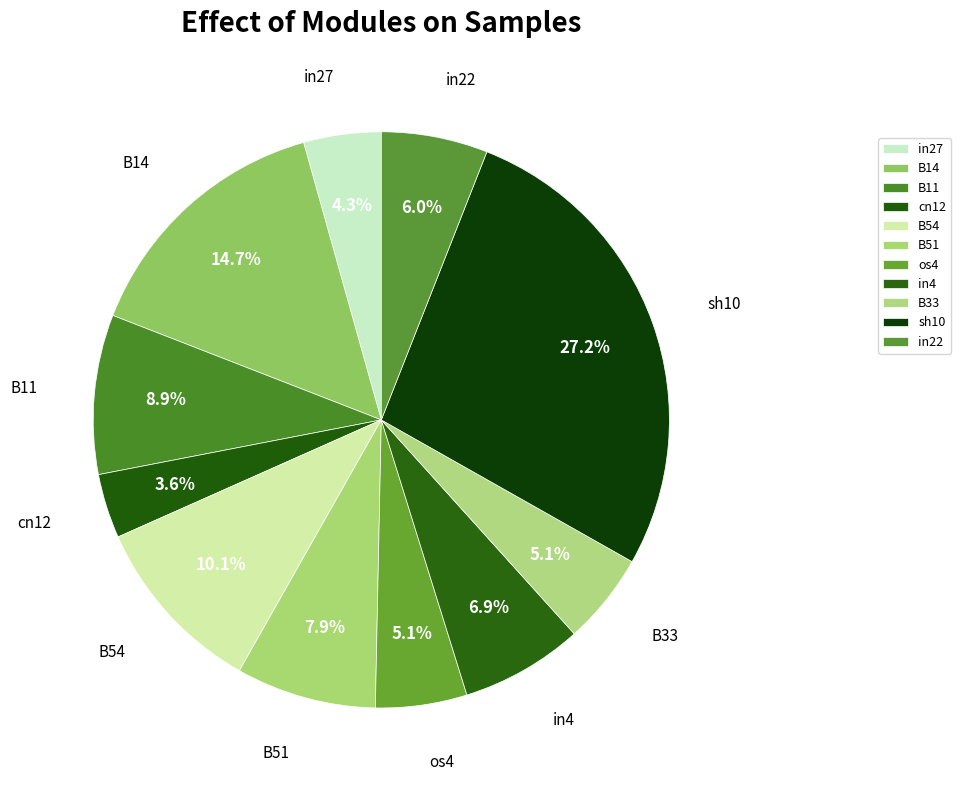

How many segments does this pie chart have?

11